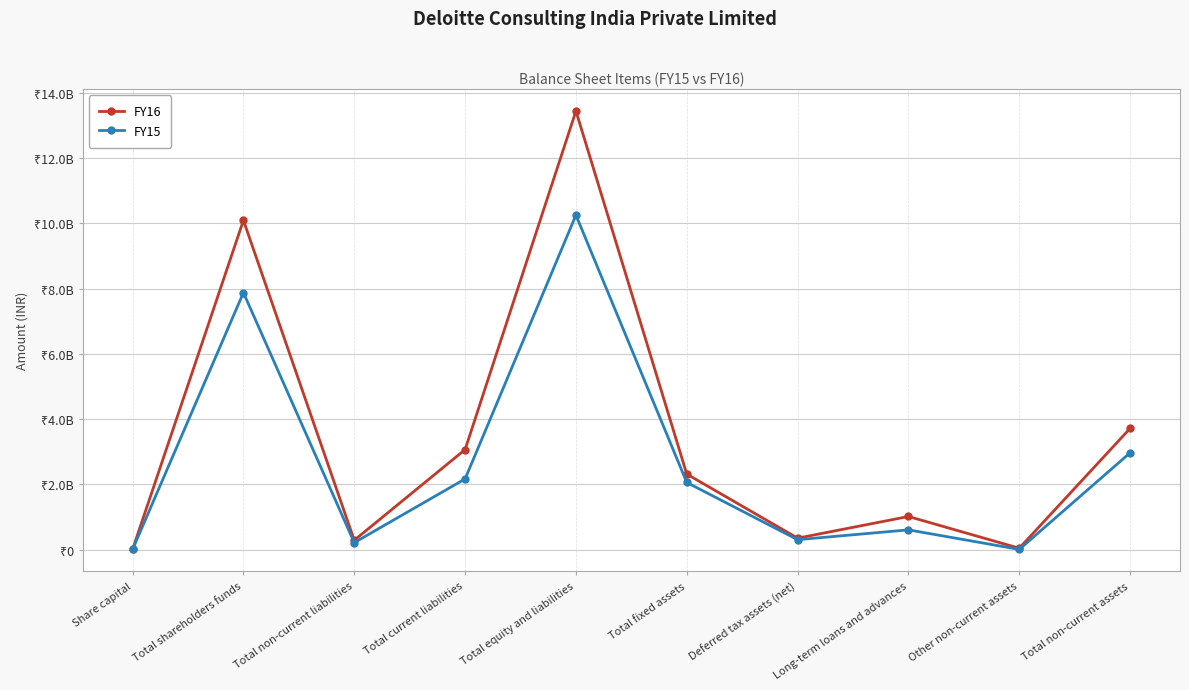

True or false: FY16 and FY15 intersect in this chart.

False